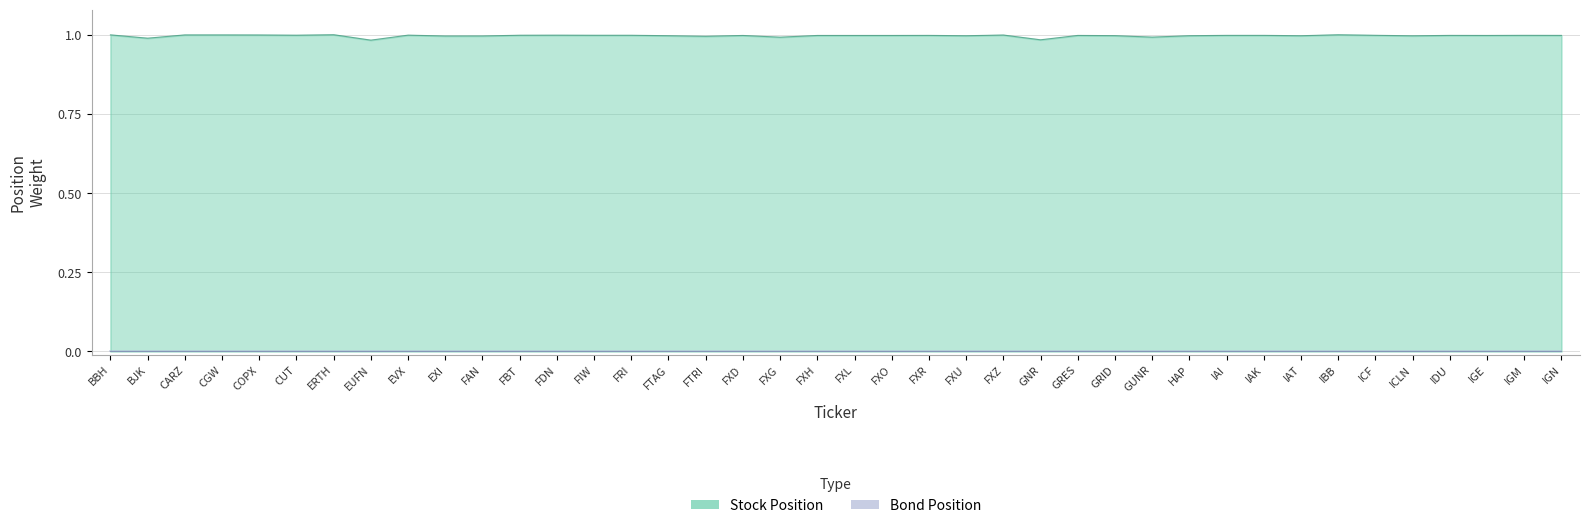

What value does the data have at GUNR?

1.0